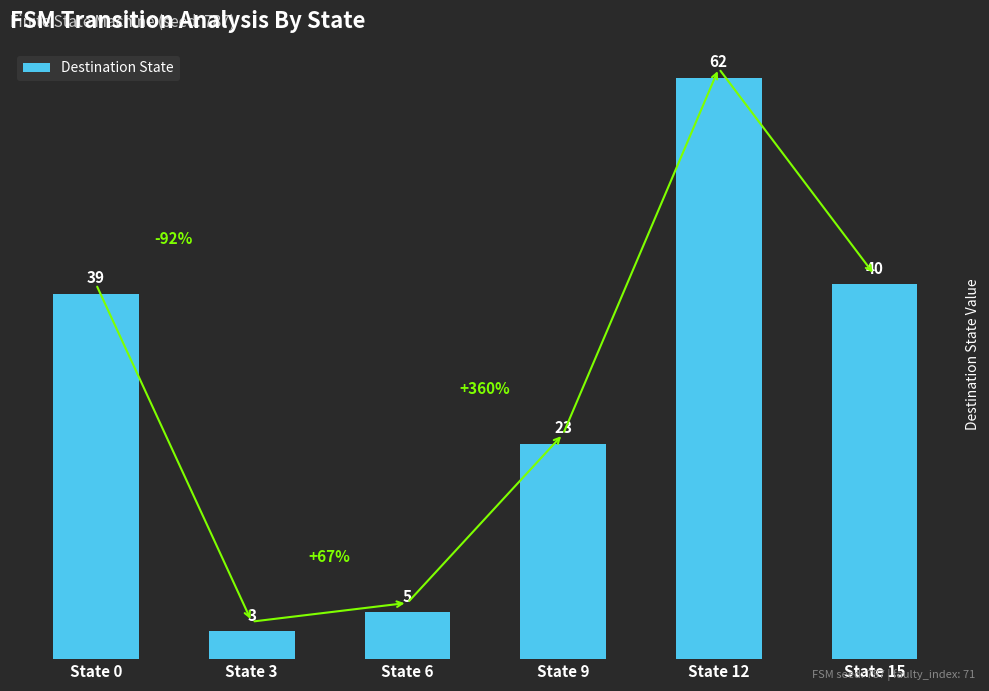

Which label corresponds to the smallest value in the chart?

State 3